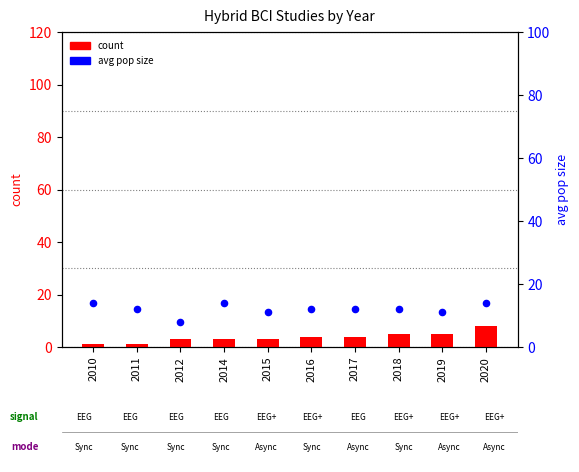

Which series reaches the maximum Y coordinate?

avg pop size